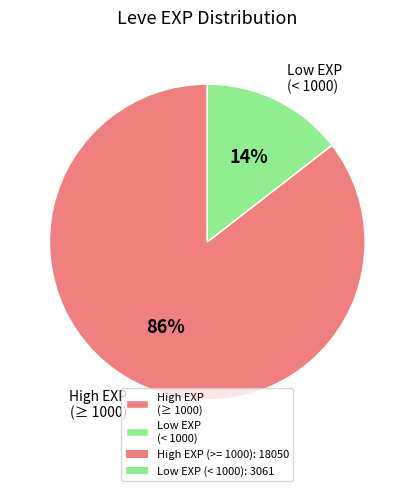

Between High EXP (≥ 1000) and Low EXP (< 1000), which is larger?

High EXP (≥ 1000)